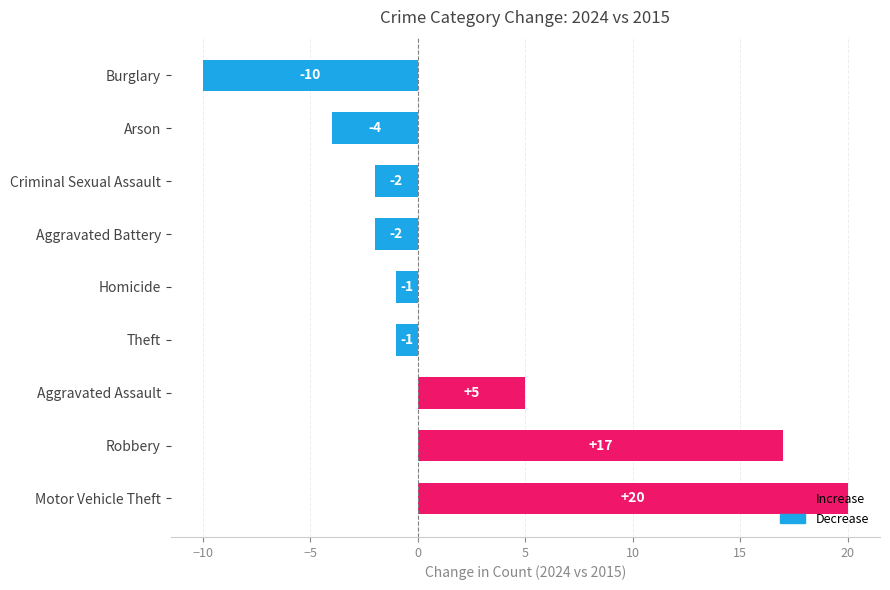

How many distinct data groups are displayed?

1